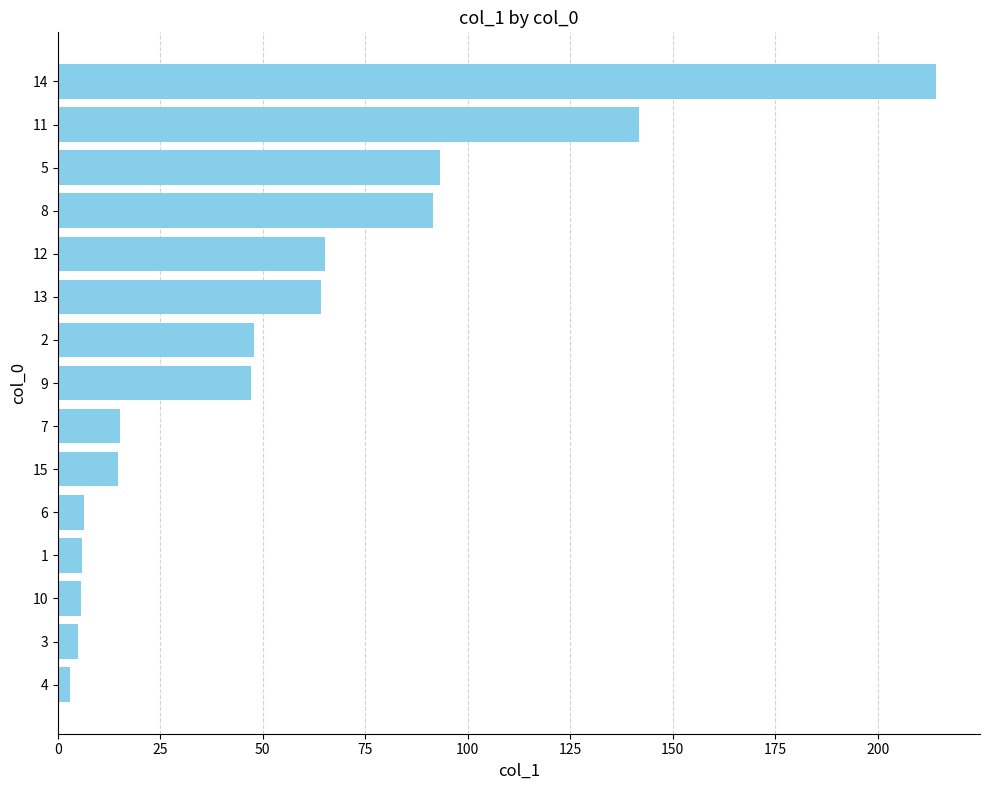

True or false: the data shows 65.1 at 12.

True